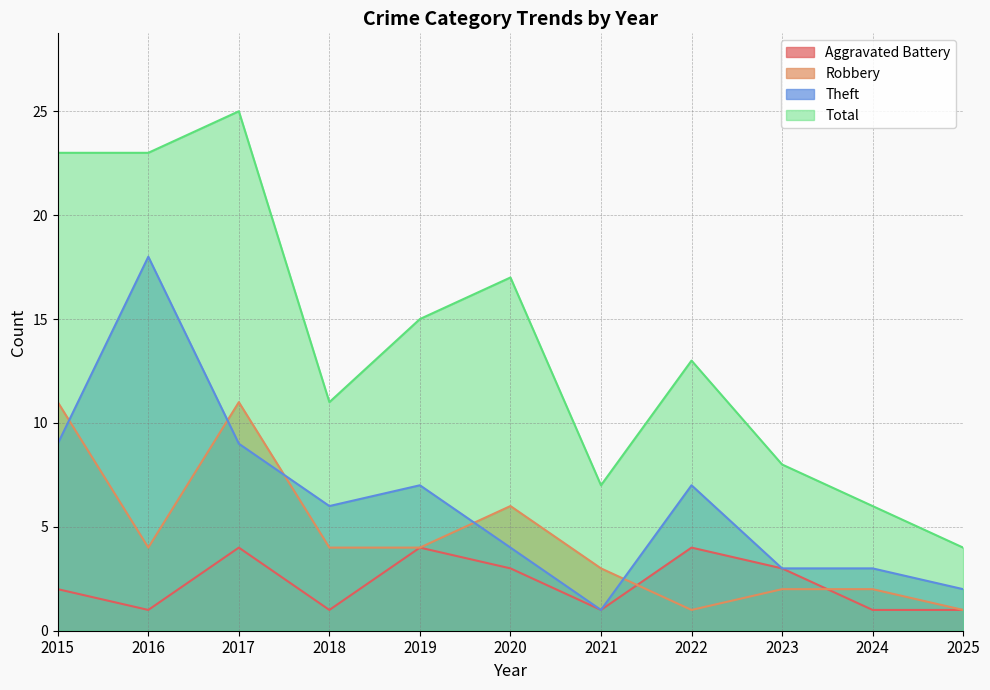

What is the sum of all Robbery values?

49